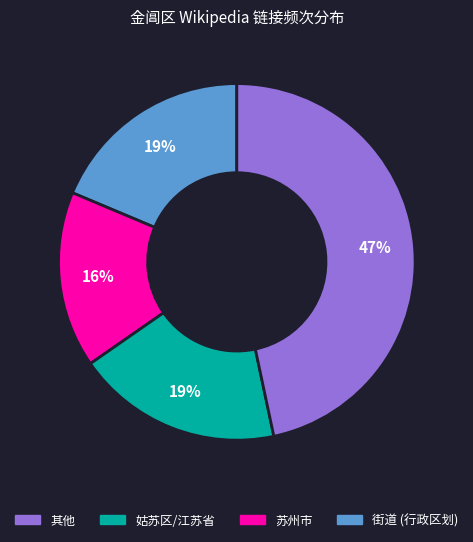

To the nearest percent, what is the average slice percentage?

25%